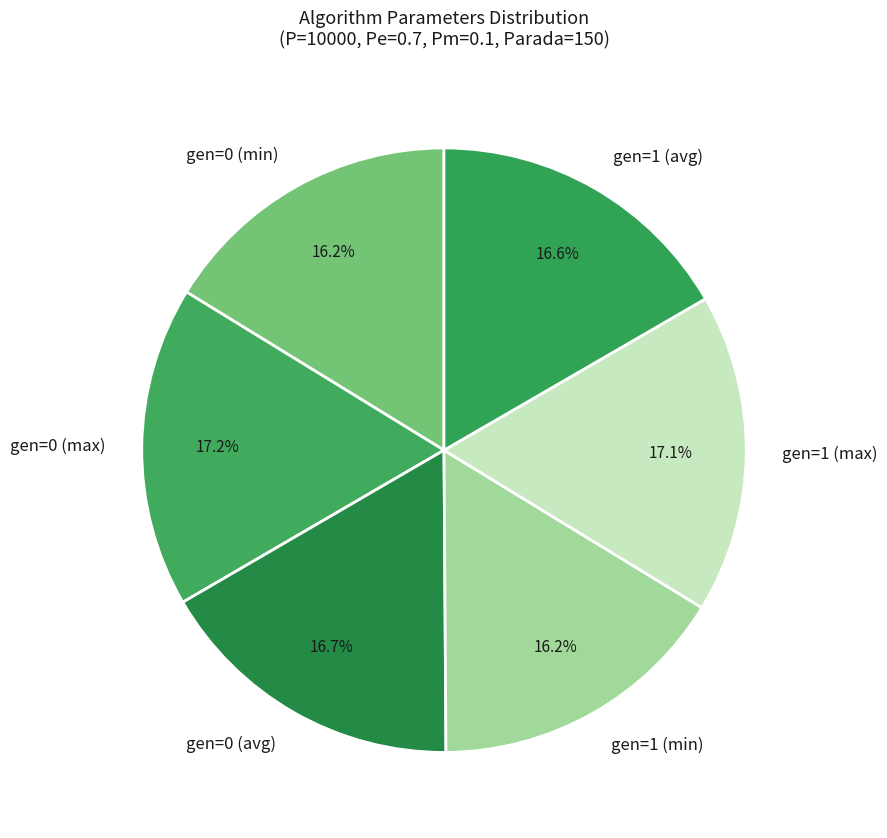

To the nearest percent, what is the average slice percentage?

17%